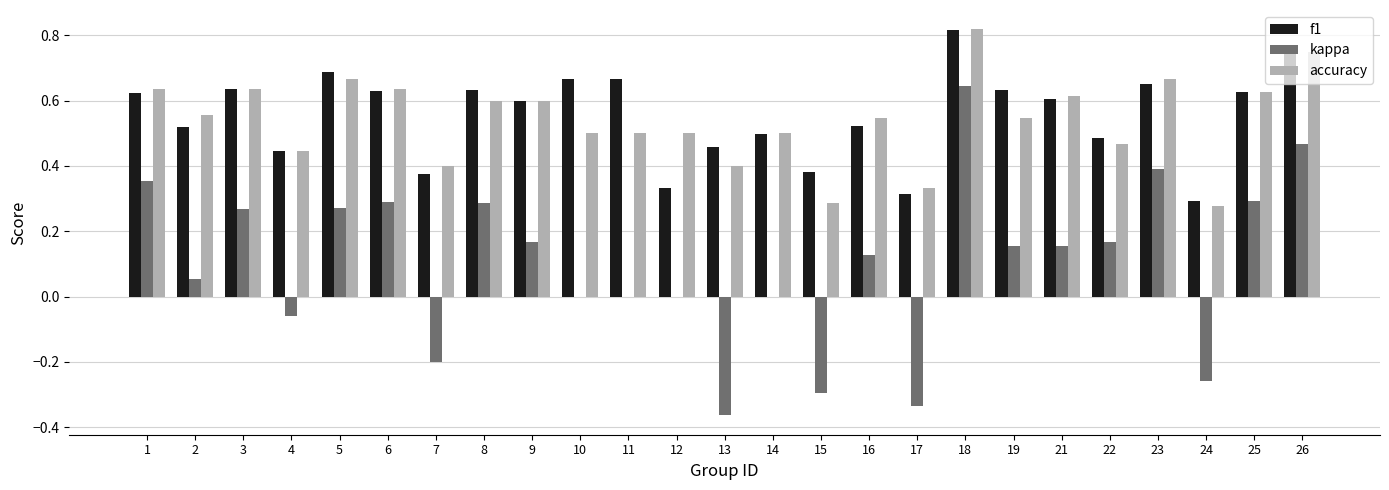

Which series changed the most between 1 and 15?

kappa